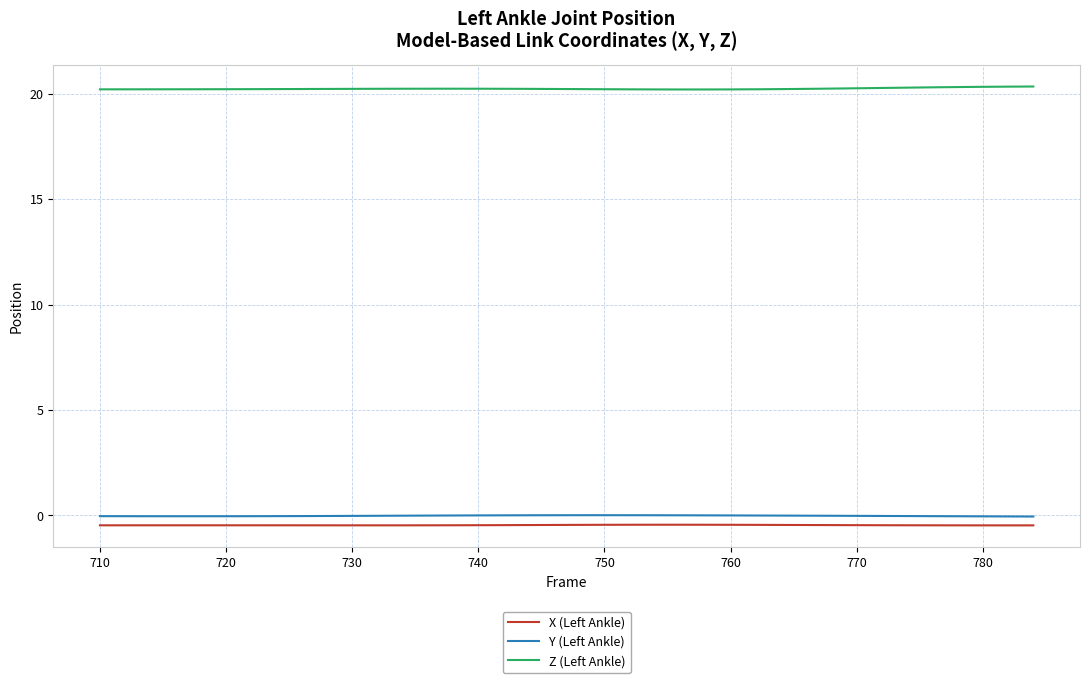

True or false: Z (Left Ankle) and X (Left Ankle) intersect in this chart.

False